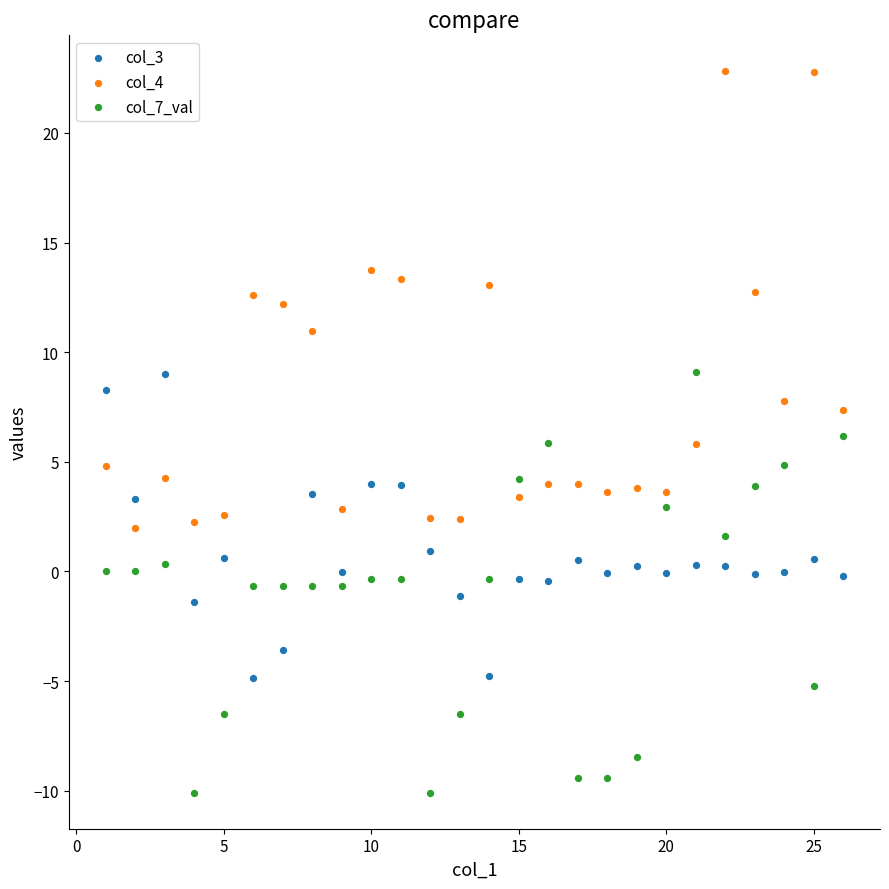

Which series reaches the maximum Y coordinate?

col_4